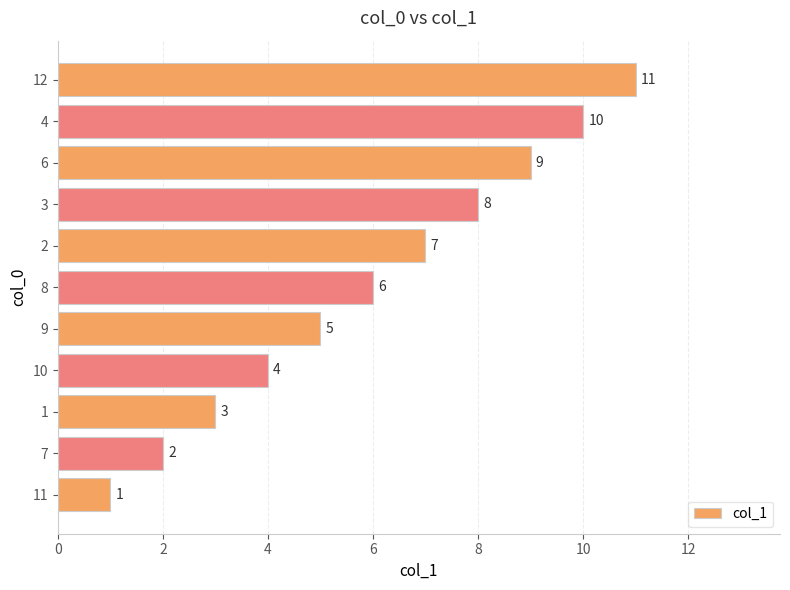

The chart shows a value of 7 at 9. True or false?

False